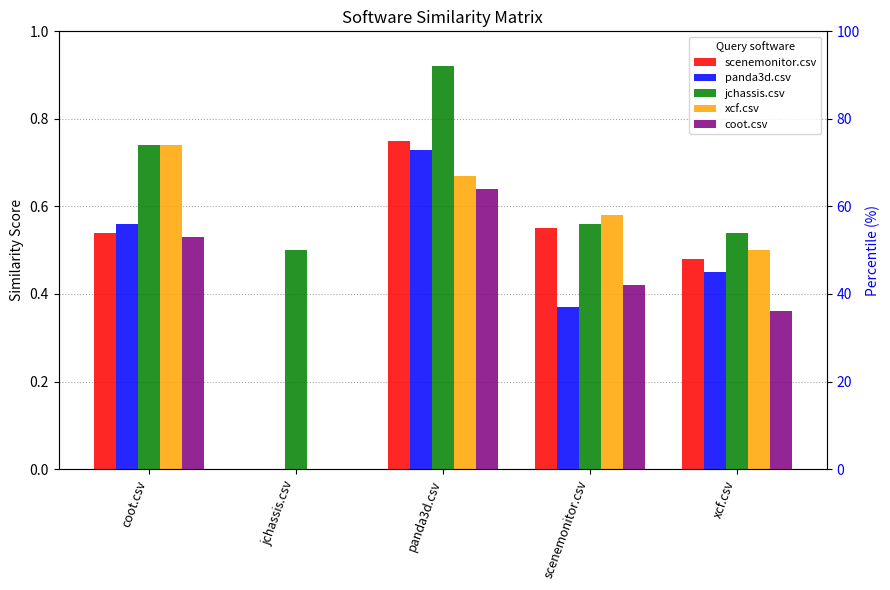

At which category does the chart reach its minimum across all series?

jchassis.csv